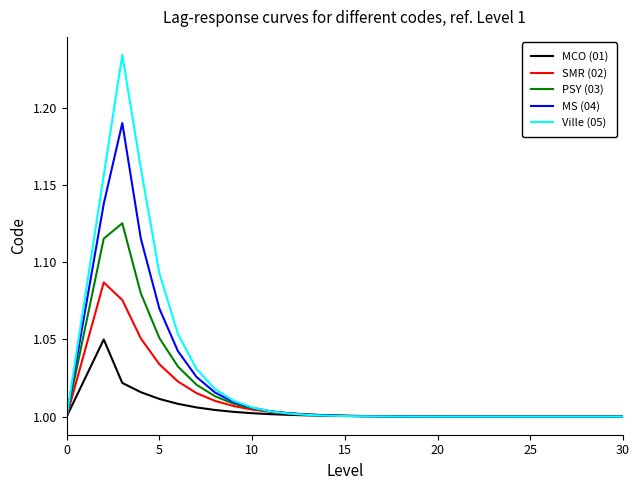

Count the number of categories in the chart.

31